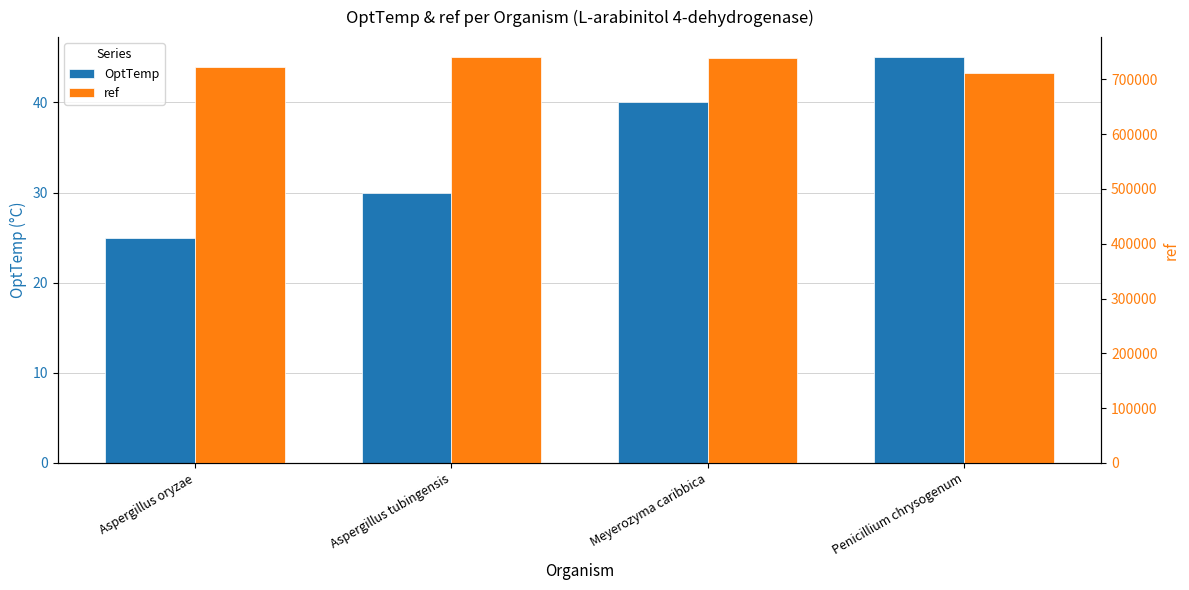

Rank the categories by OptTemp value from lowest to highest.

Aspergillus oryzae, Aspergillus tubingensis, Meyerozyma caribbica, Penicillium chrysogenum